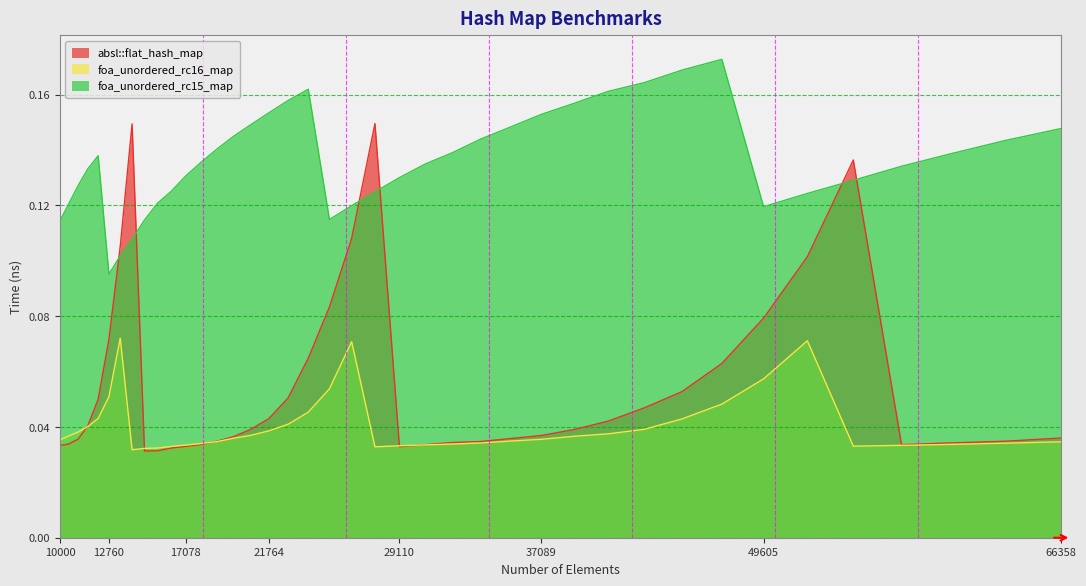

What is the highest value of the foa_unordered_rc15_map series?

0.2